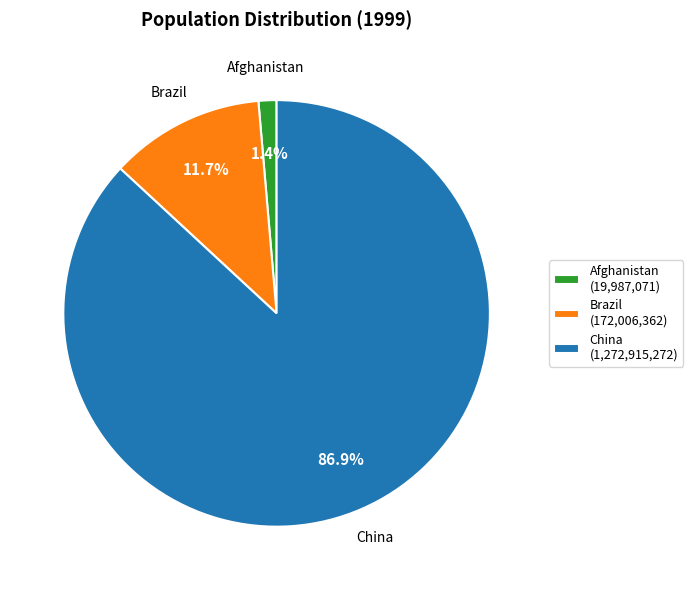

What is the majority slice?

China